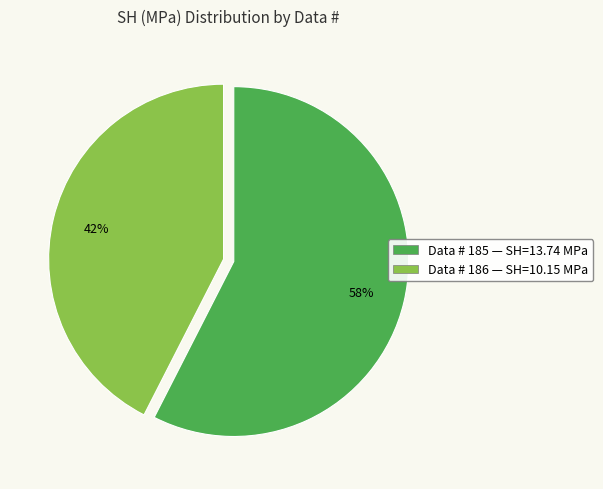

Does any single category account for the majority?

Yes